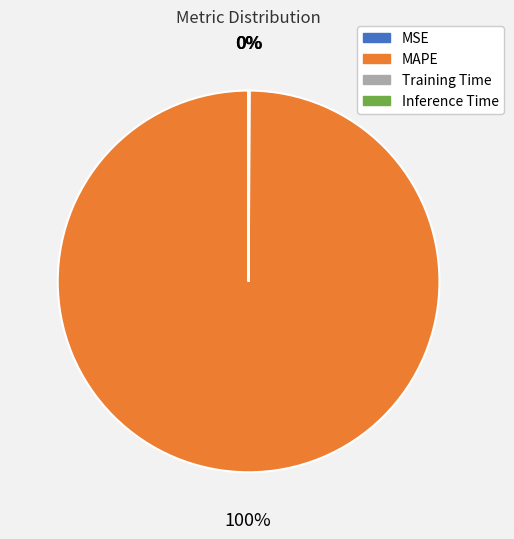

Which slice is the largest?

MAPE